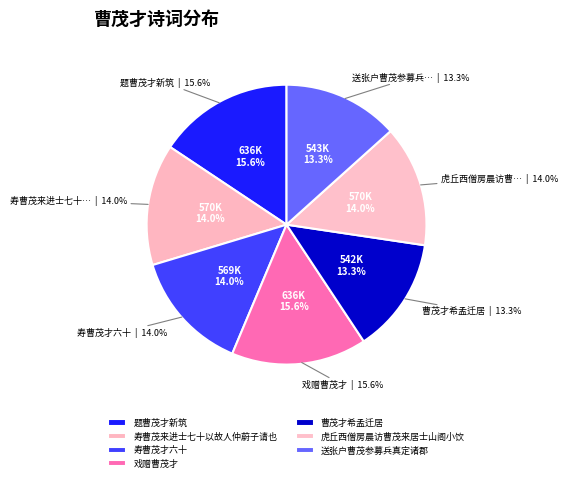

To the nearest percent, what percentage of the pie is 寿曹茂才六十?

14%